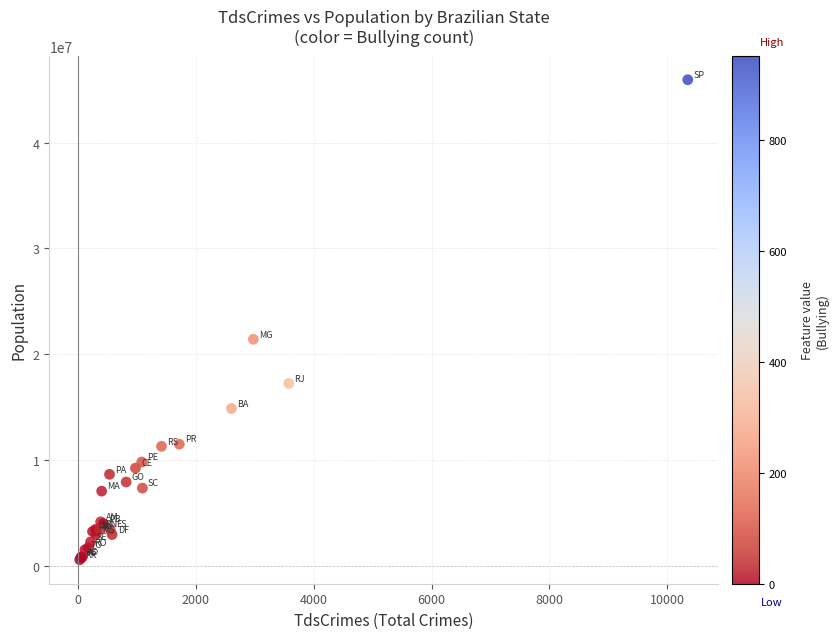

What Y value in the scatter plot is closest to 23279069?

21434328